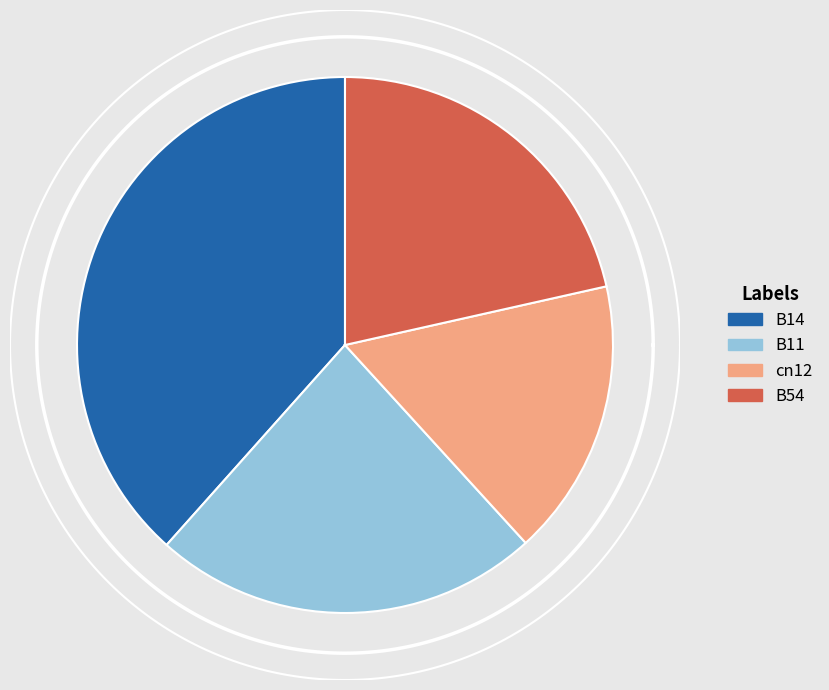

Is it true that B11 is 15% of the pie?

False